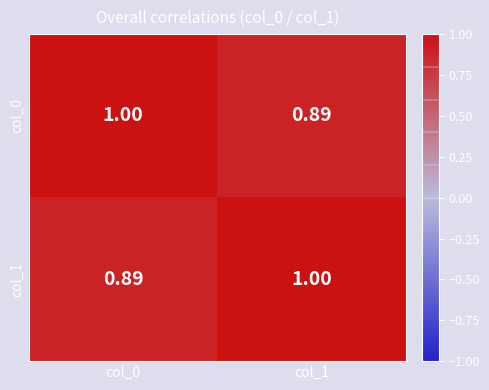

Is the value of col_0 at col_1 greater than the value of col_1 at col_1?

No